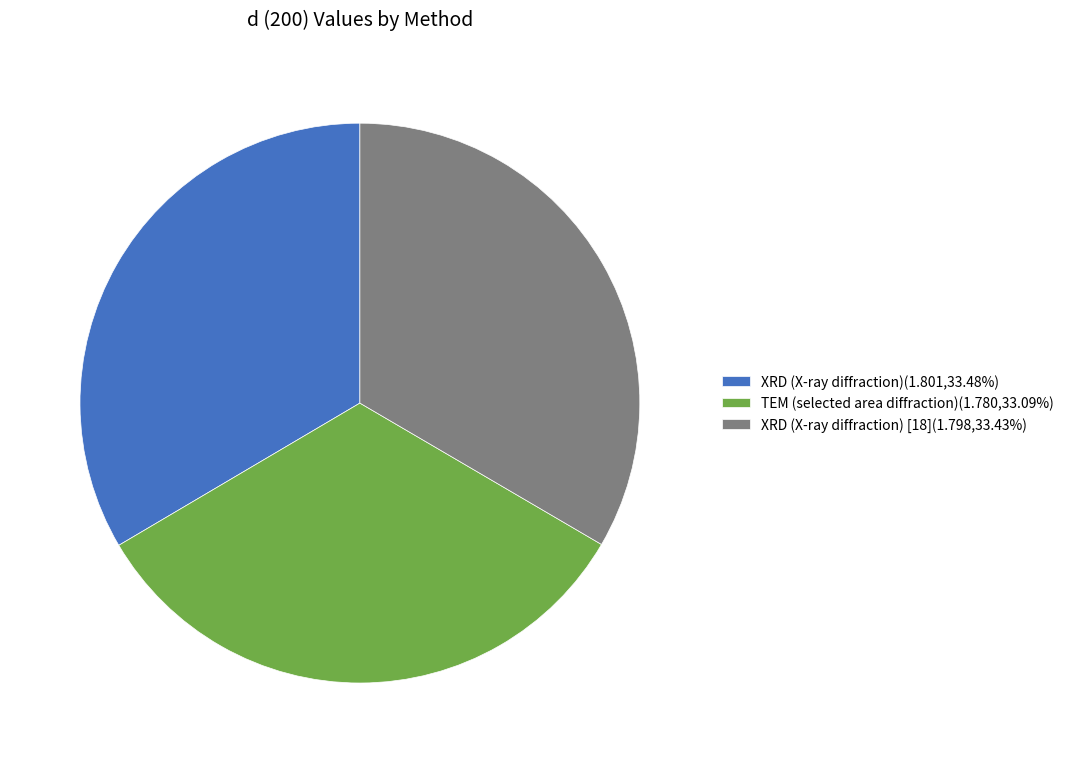

What is the ratio of the value at TEM (selected area diffraction)(1.780,33.09%) to the value at XRD (X-ray diffraction) [18](1.798,33.43%)?

1.0